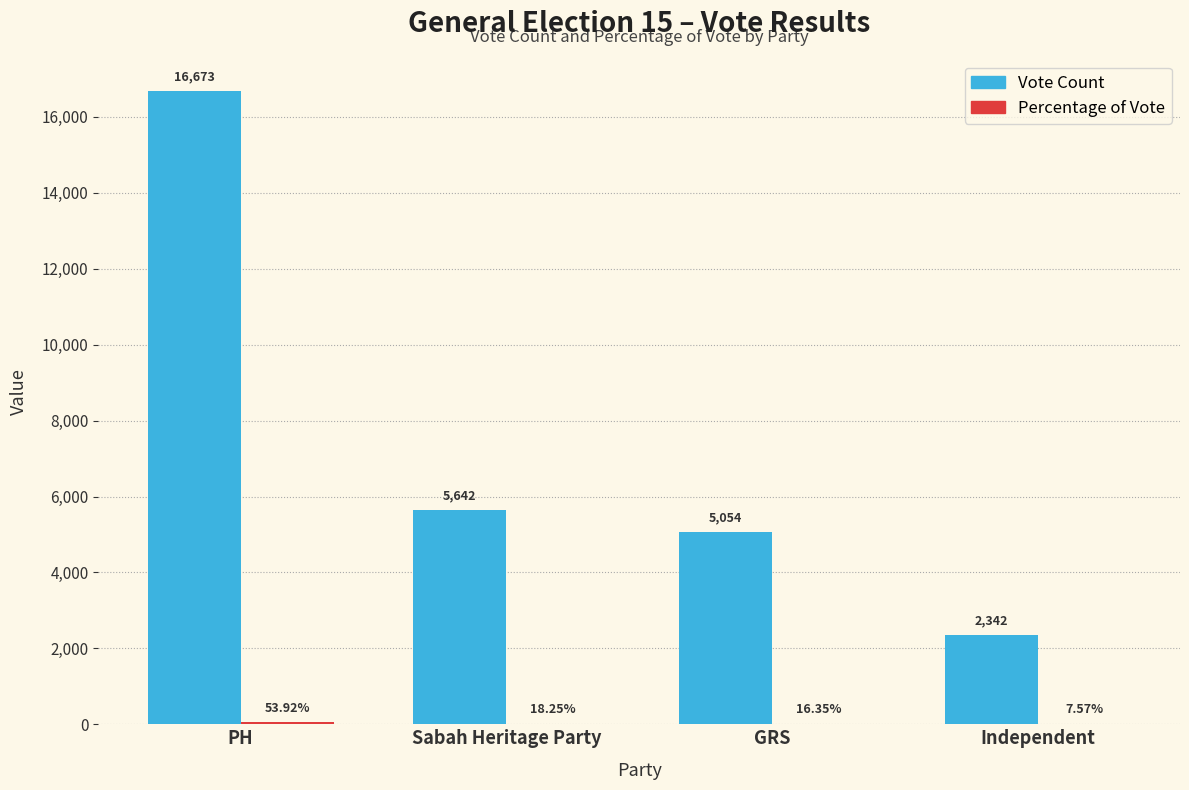

At which category does the chart reach its peak across all series?

PH